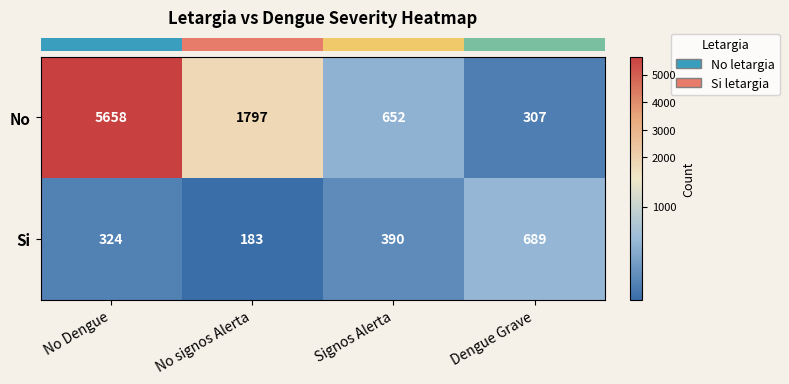

How many data points does each series have?

4